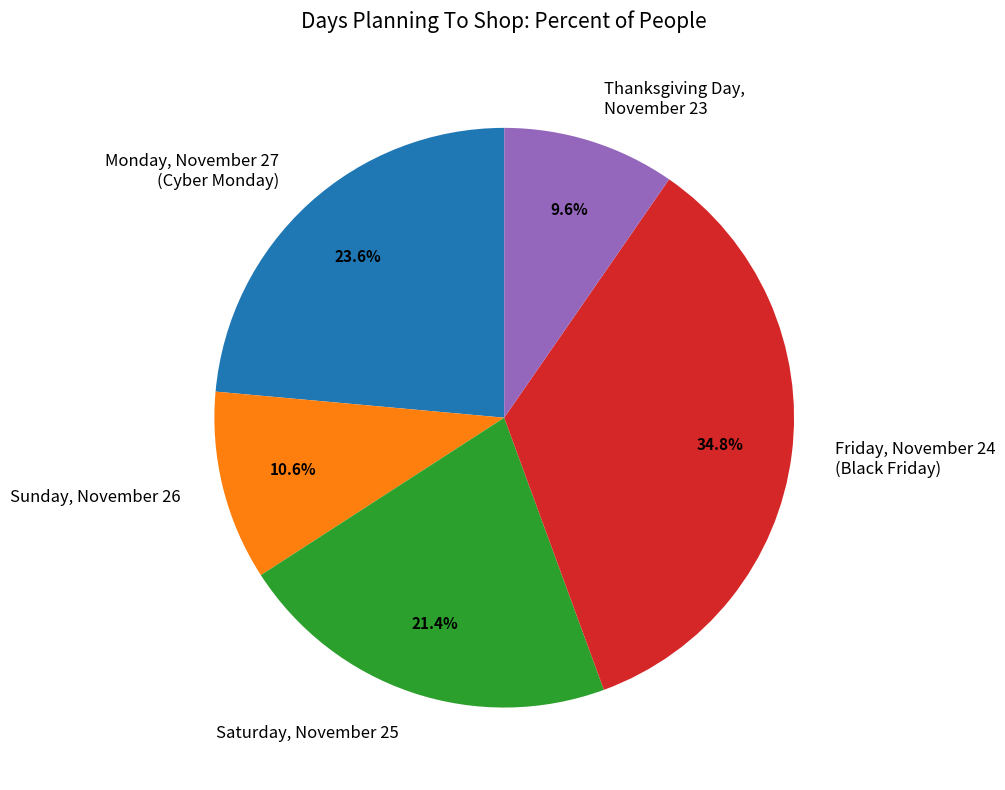

What is the largest slice in the pie chart?

Friday, November 24 (Black Friday)